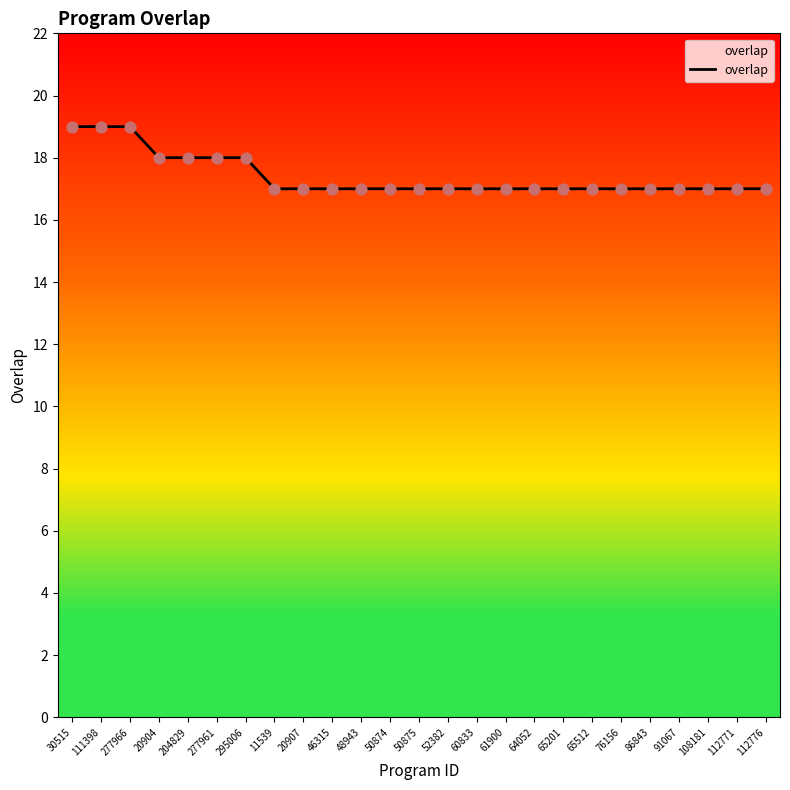

Which has a higher value, 295006 or 277966?

277966